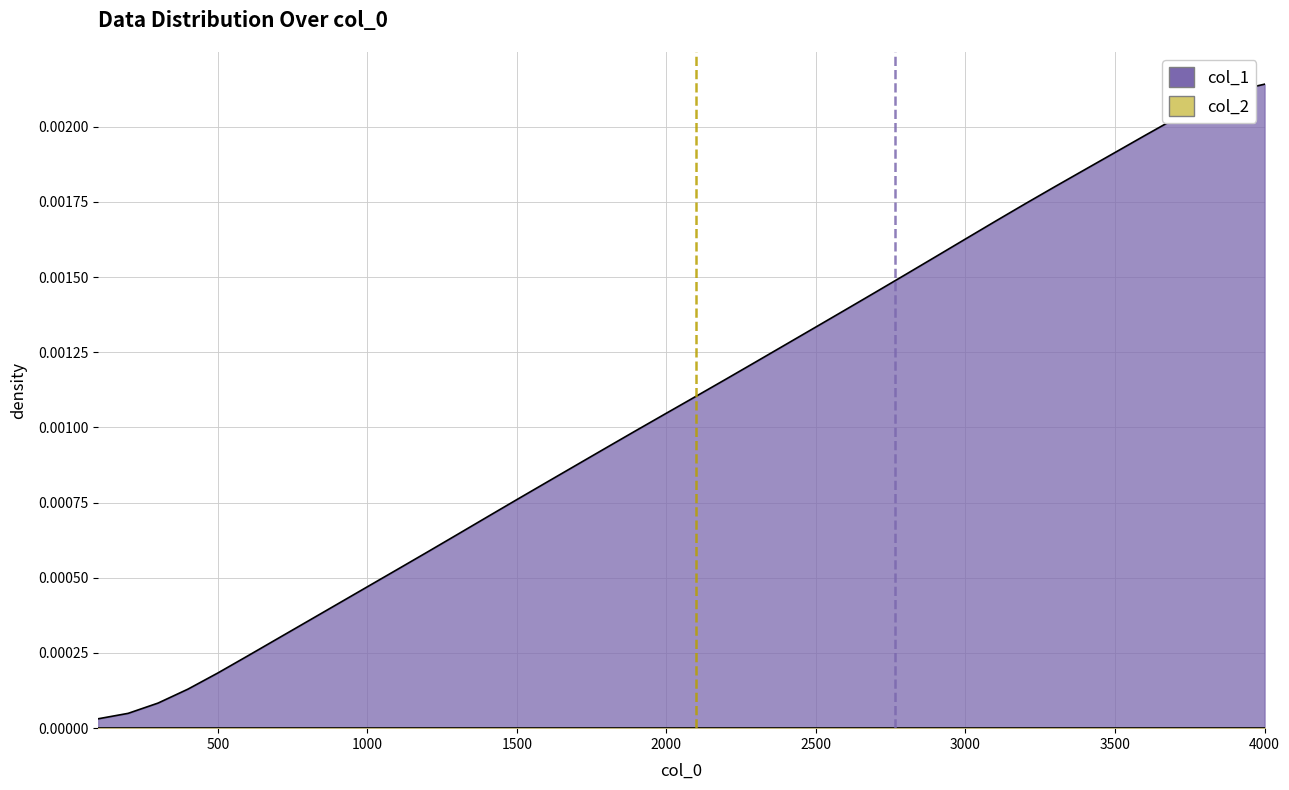

At which category does the chart reach its peak across all series?

4000